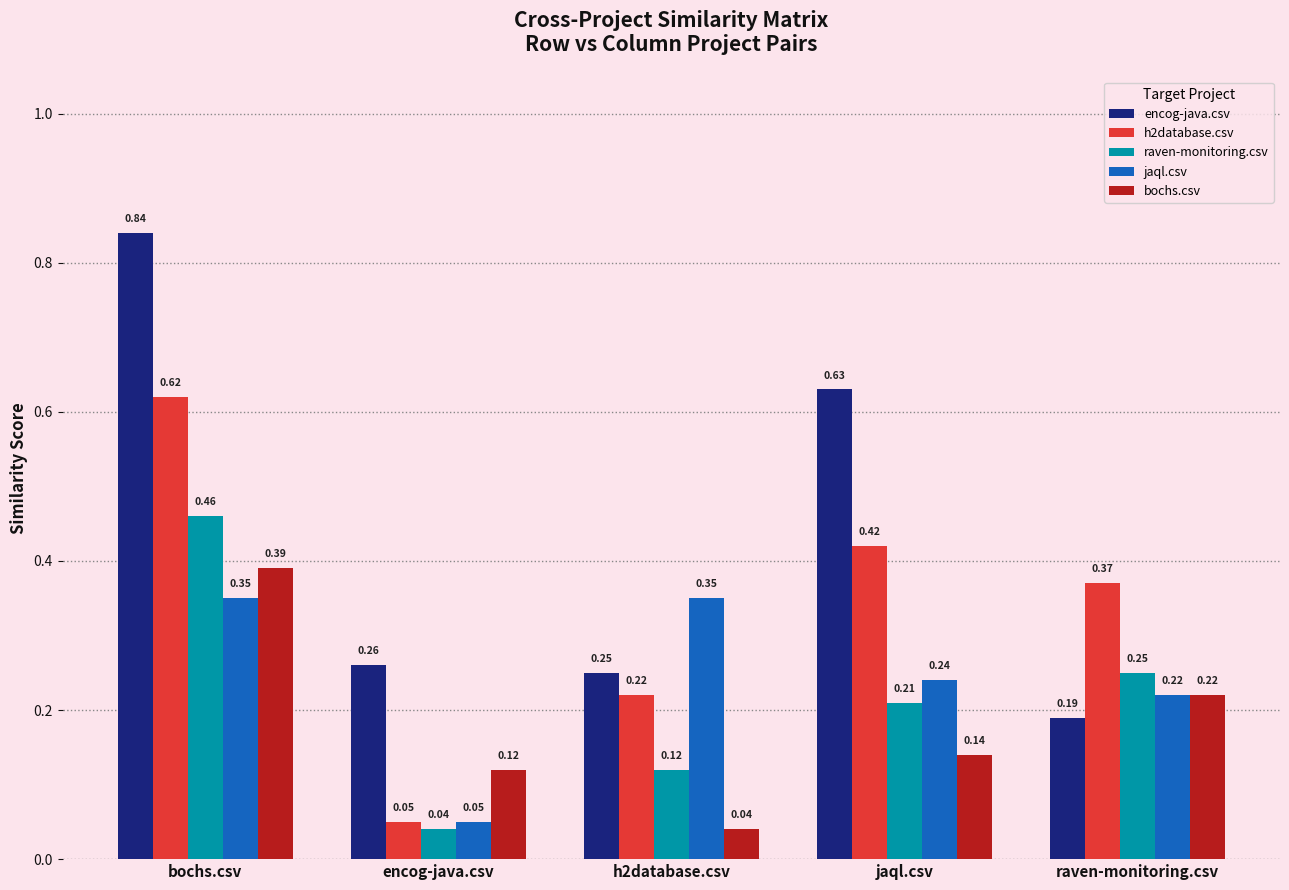

What position from the left is jaql.csv?

4